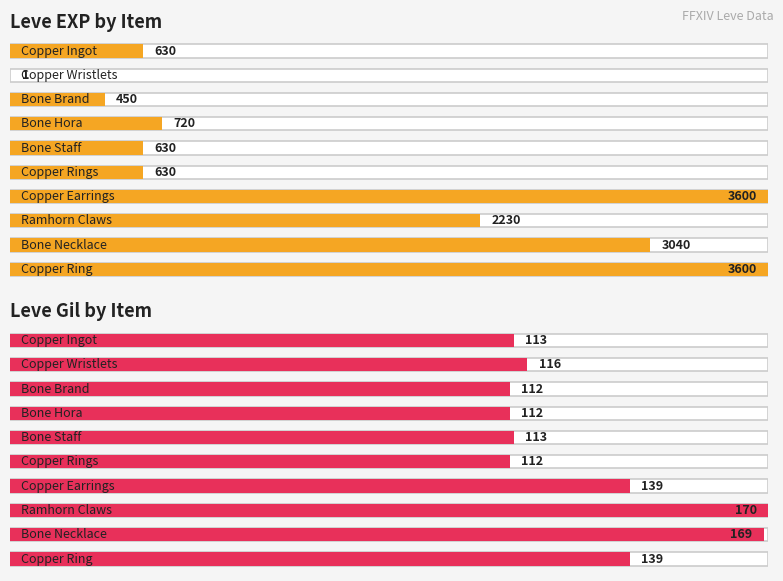

Is the value of Leve EXP at Copper Earrings greater than the value of Leve Gil at Copper Wristlets?

Yes